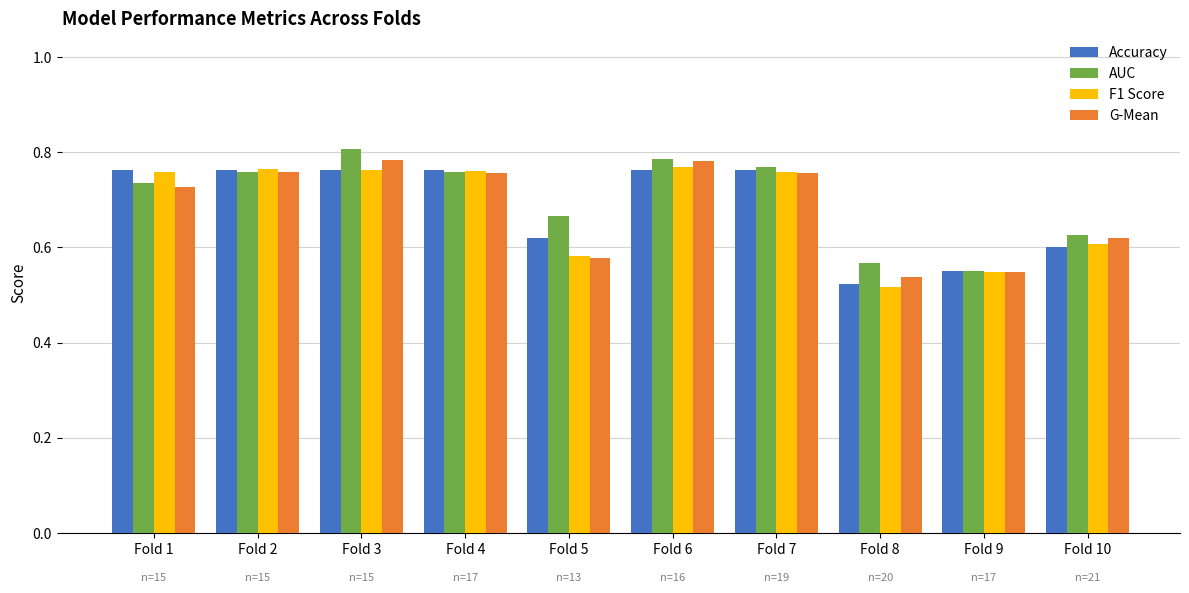

Between Fold 1 and Fold 10, which series saw the biggest shift?

Accuracy